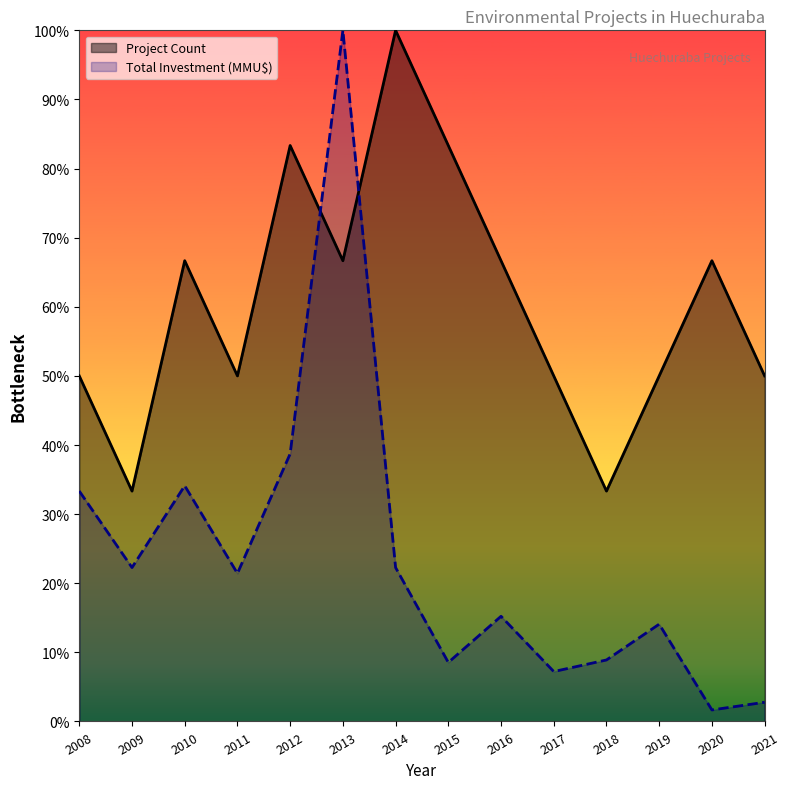

True or false: Project Count has more than 0 interior local peaks.

True